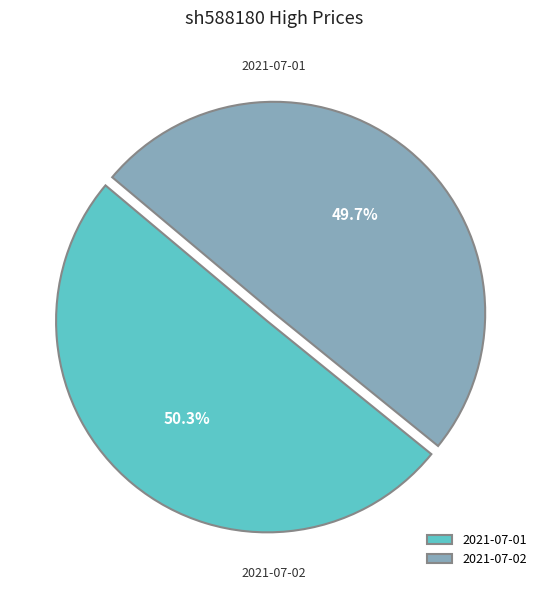

Which category accounts for the majority?

2021-07-01